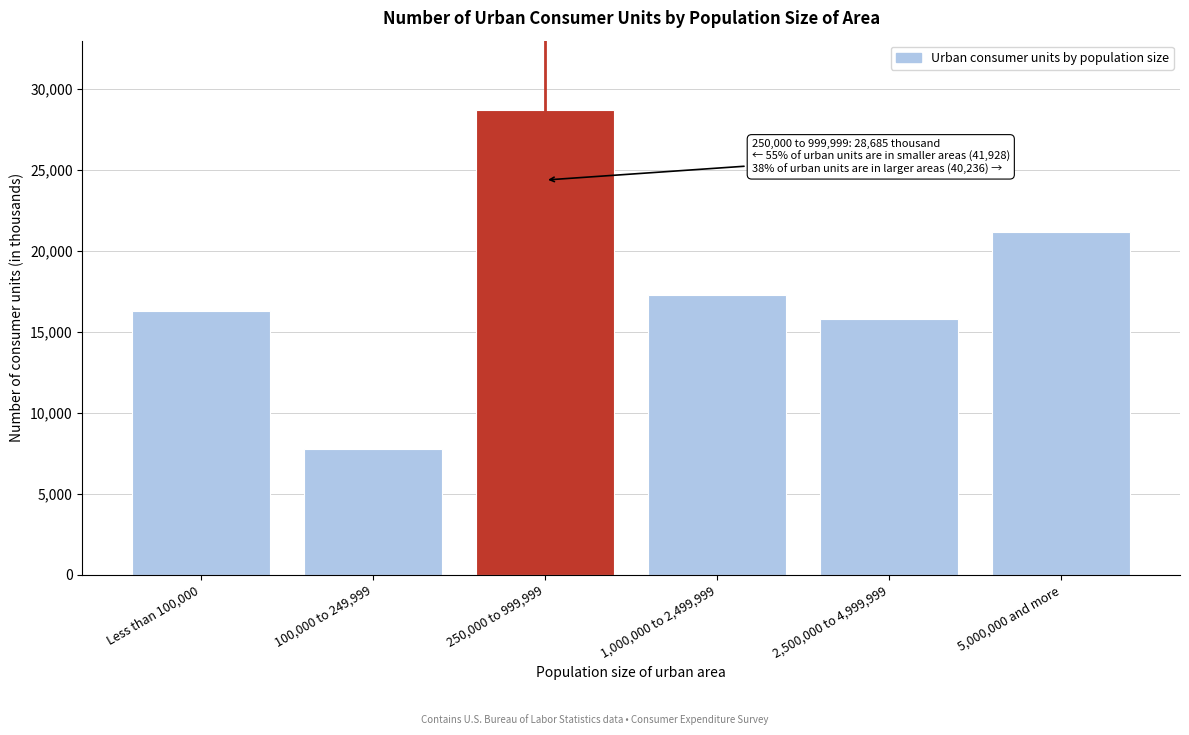

Reading right to left, what are all the values shown in this chart?

21201	15771	17264	28685	7796	16299